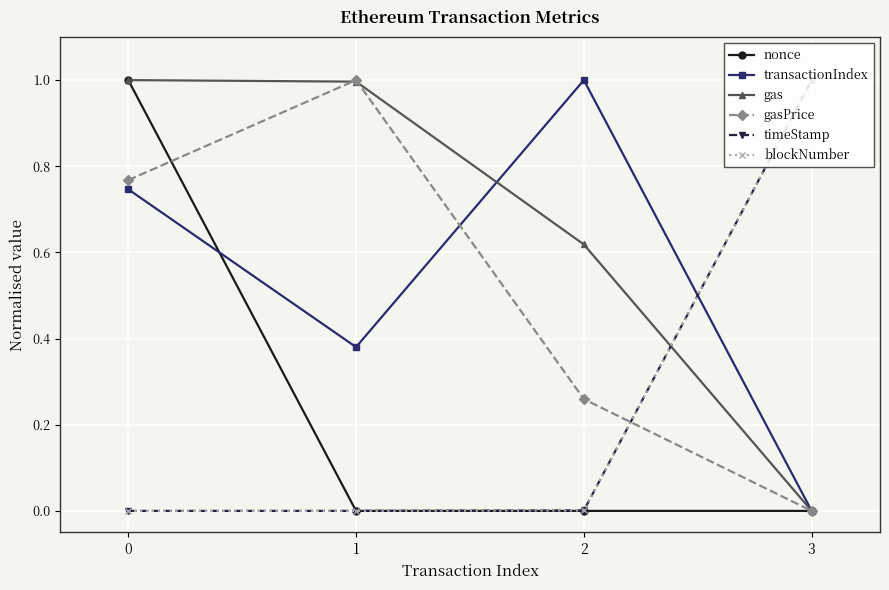

Does the chart display data point markers on the line(s)?

Yes